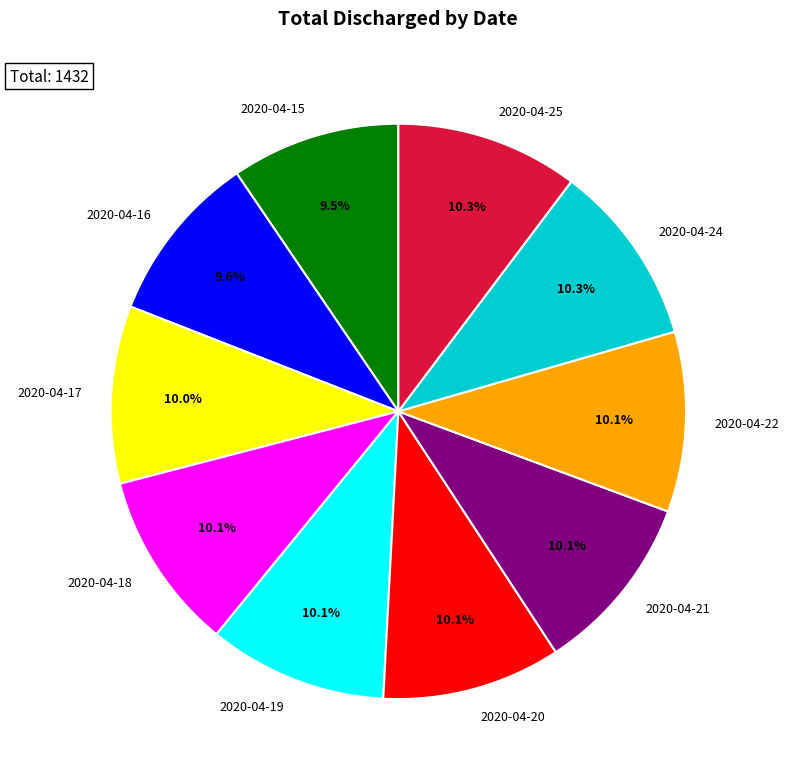

Is it true that 2020-04-24 is 10% of the pie?

True